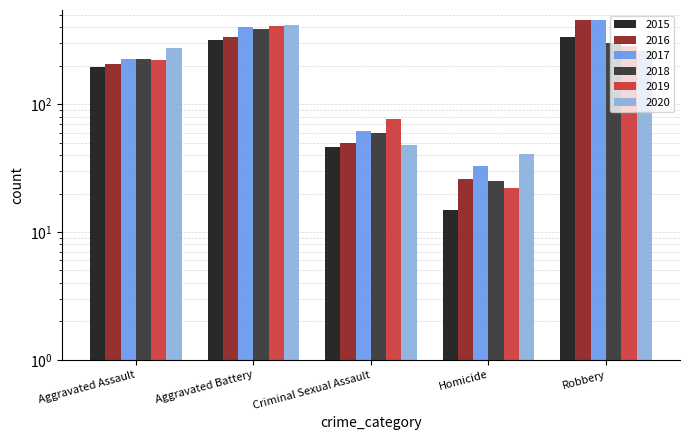

What is the value of the 2016 bar at the 3rd from the left?

50